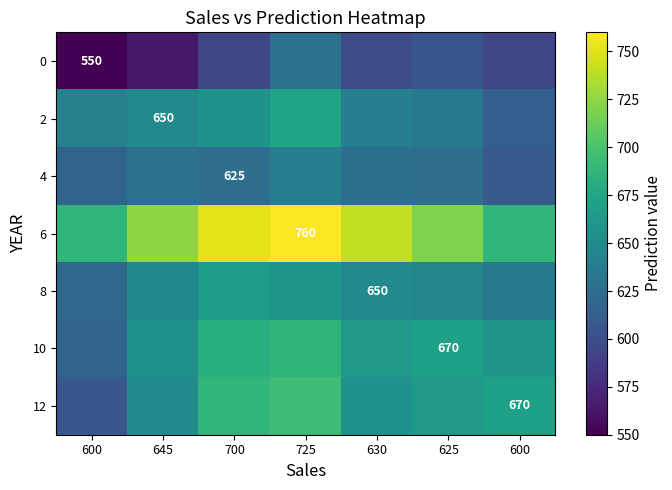

What is the sum of the 2 values at 600 and 700?

1270.0